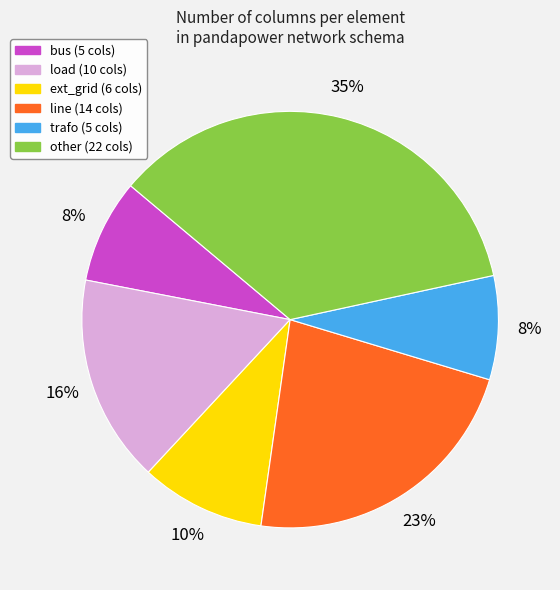

What is the ratio of the value at line to the value at ext_grid?

2.3